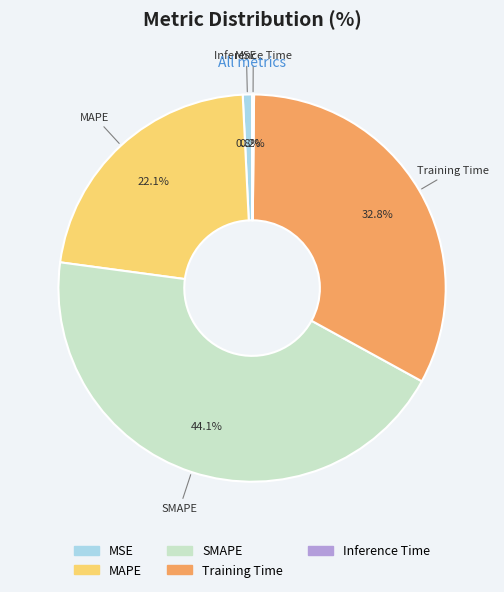

What is the largest slice in the pie chart?

SMAPE